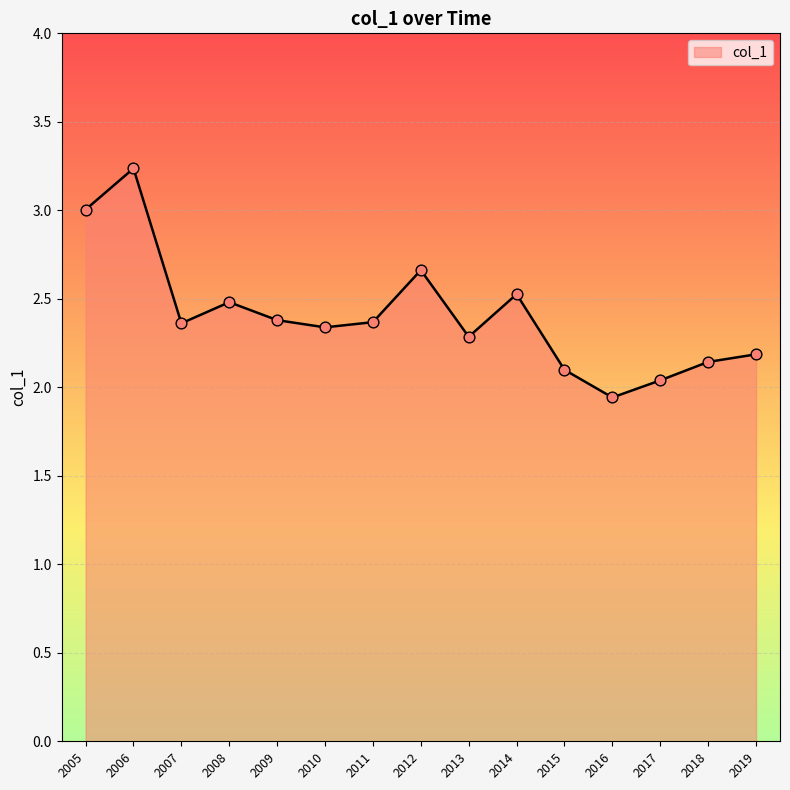

Approximately how many times larger is the value at 2010 compared to 2015?

1.1